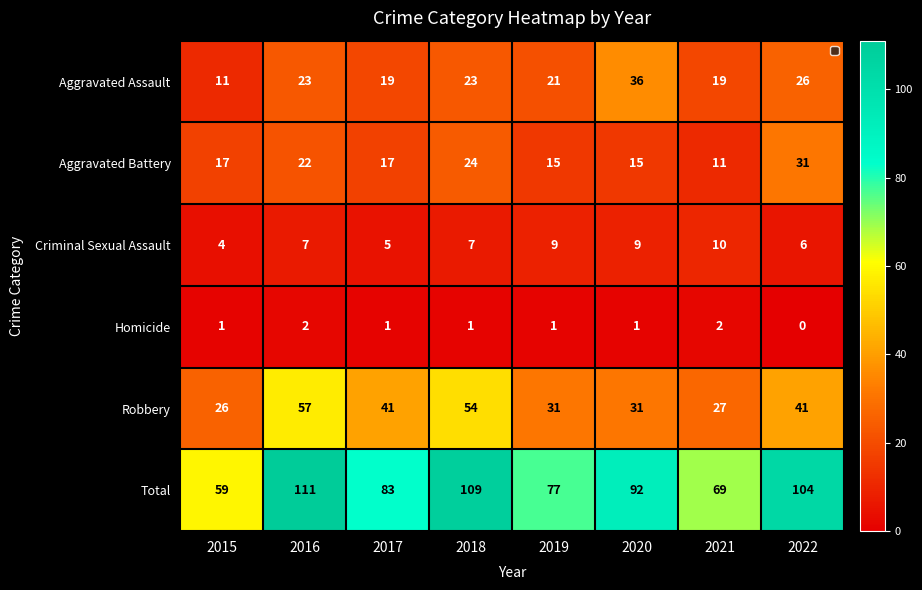

The Aggravated Assault series shows 7 at 2017. True or false?

False